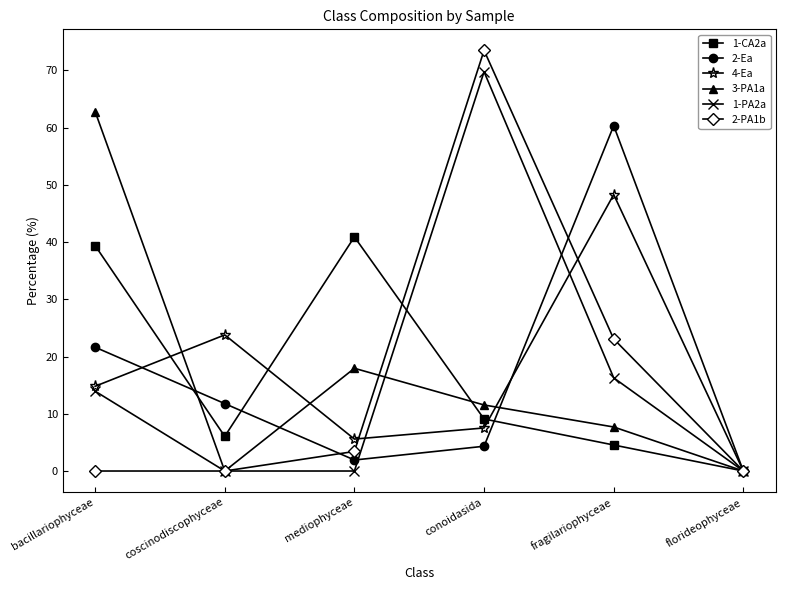

At which category does 1-CA2a reach its first local peak?

mediophyceae